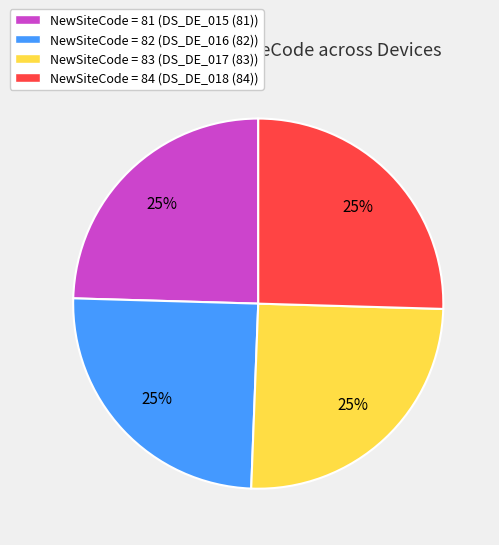

What percentage is the NewSiteCode = 83 (DS_DE_017 (83)) slice, to the nearest percent?

25%